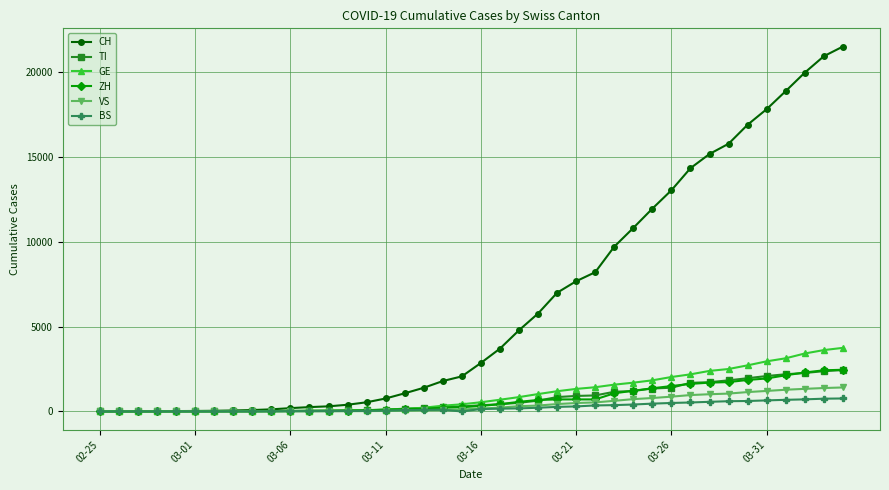

Which series has the widest spread of values?

CH